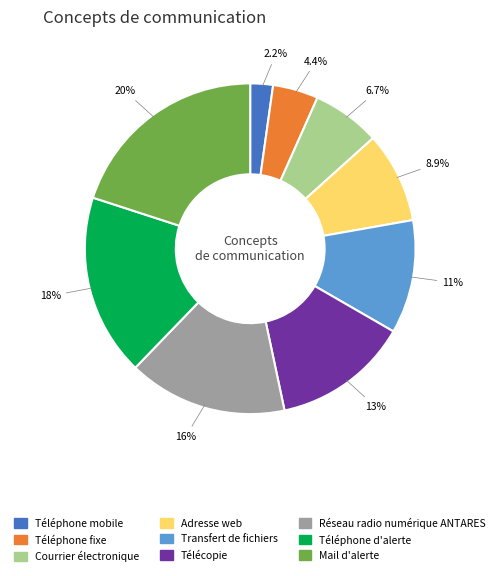

The Téléphone d'alerte slice represents 18% of the pie. True or false?

True